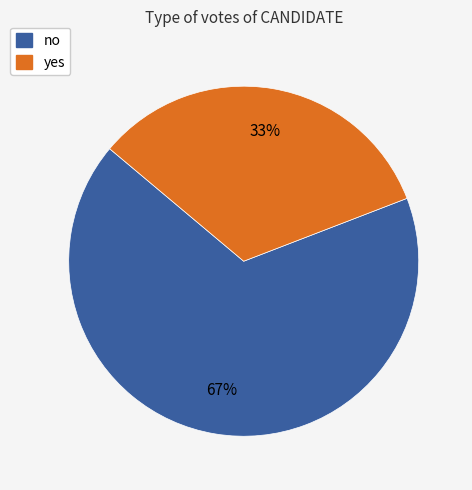

Is no the majority of the pie?

Yes